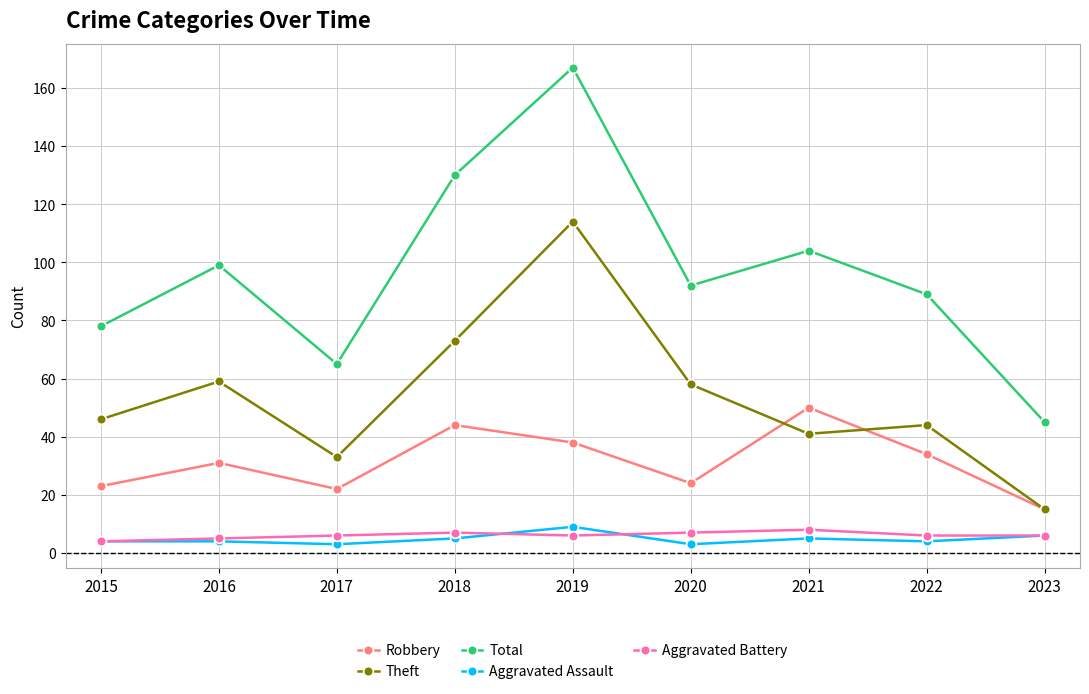

What is the spread (max minus min) of values at 2018?

125